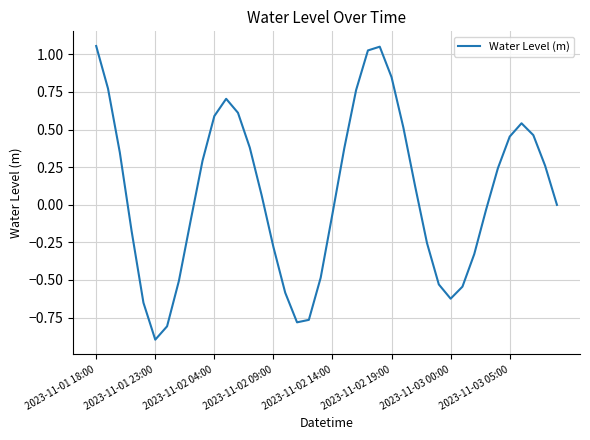

What is the smallest value displayed?

-0.9